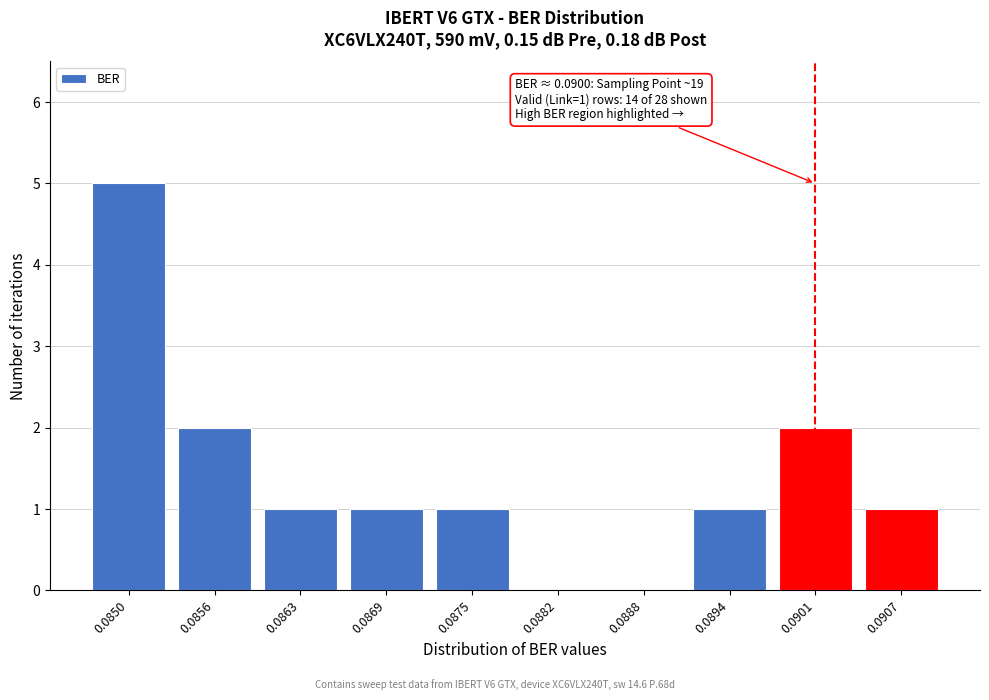

Reading left to right, extract all data points from this chart.

0.0850=5	0.0856=2	0.0863=1	0.0869=1	0.0875=1	0.0882=0	0.0888=0	0.0894=1	0.0901=2	0.0907=1